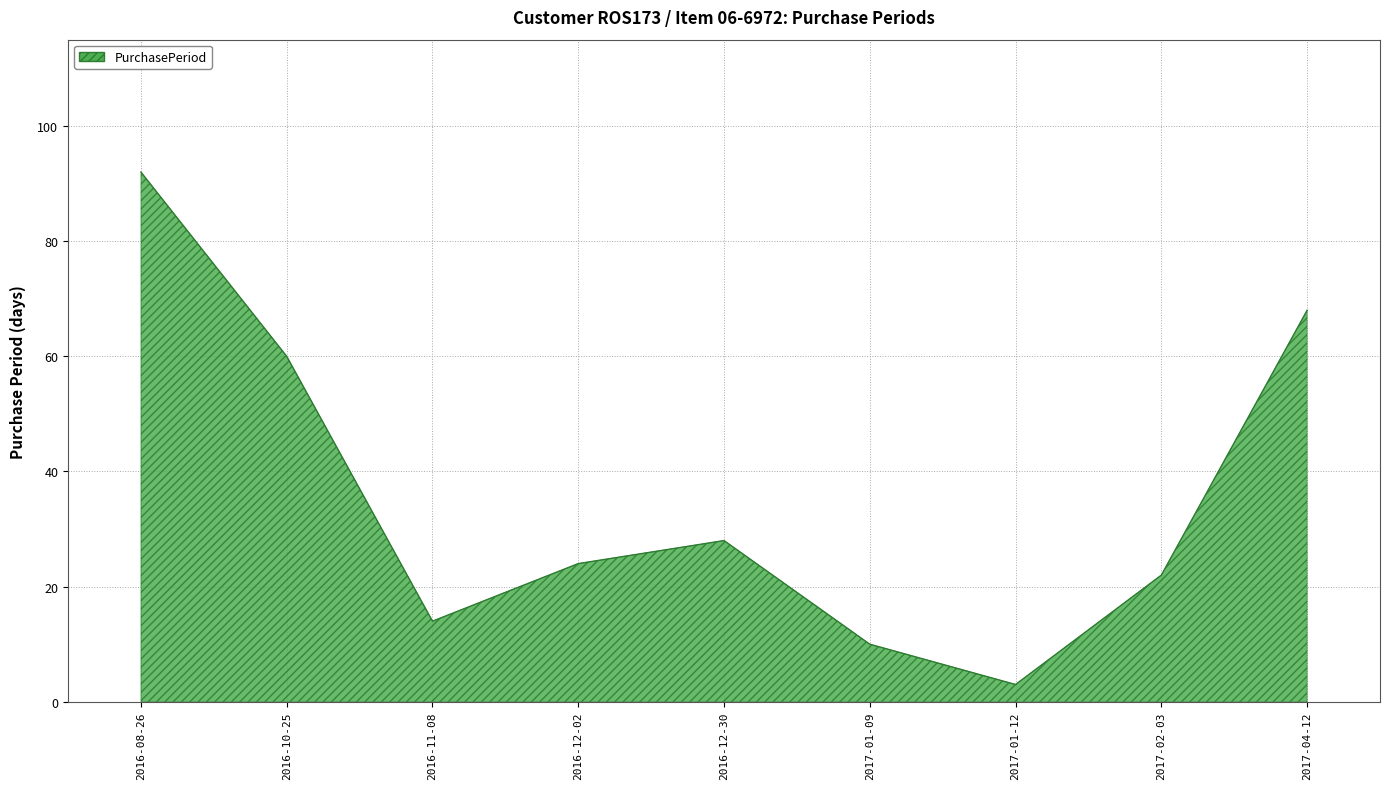

What is the greatest value displayed?

92